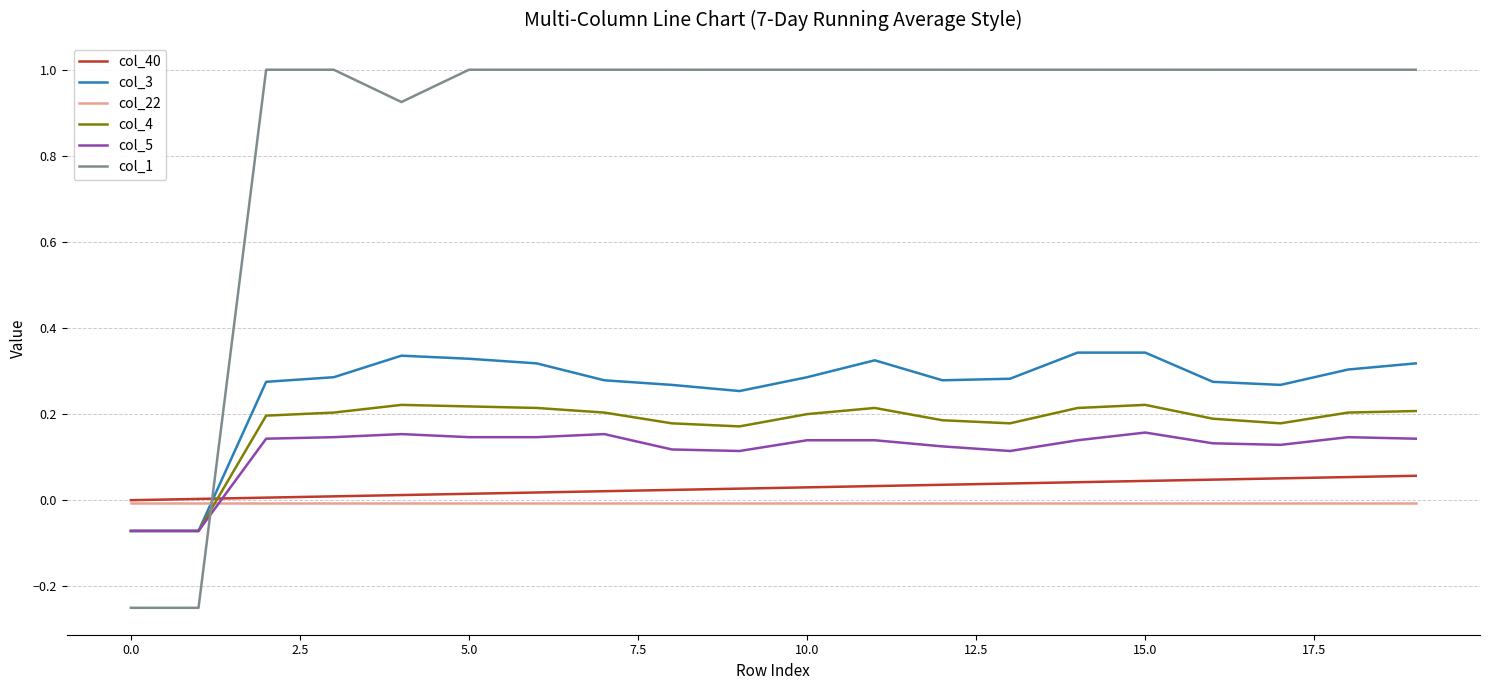

Does the chart display data point markers on the line(s)?

No